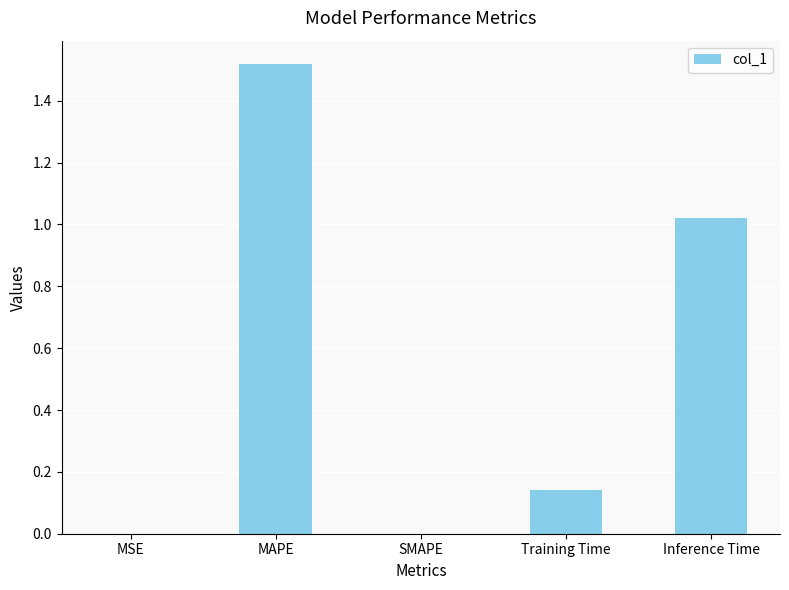

Between MAPE and Inference Time, which is larger?

MAPE